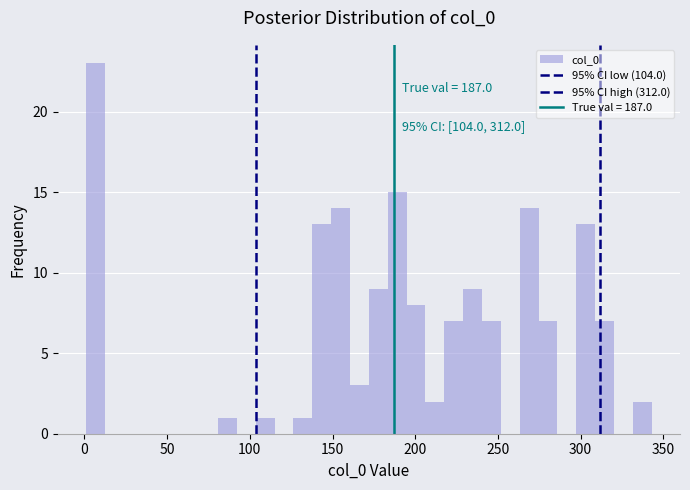

Read against the x-axis, roughly where is the centre of the tallest bar?

5